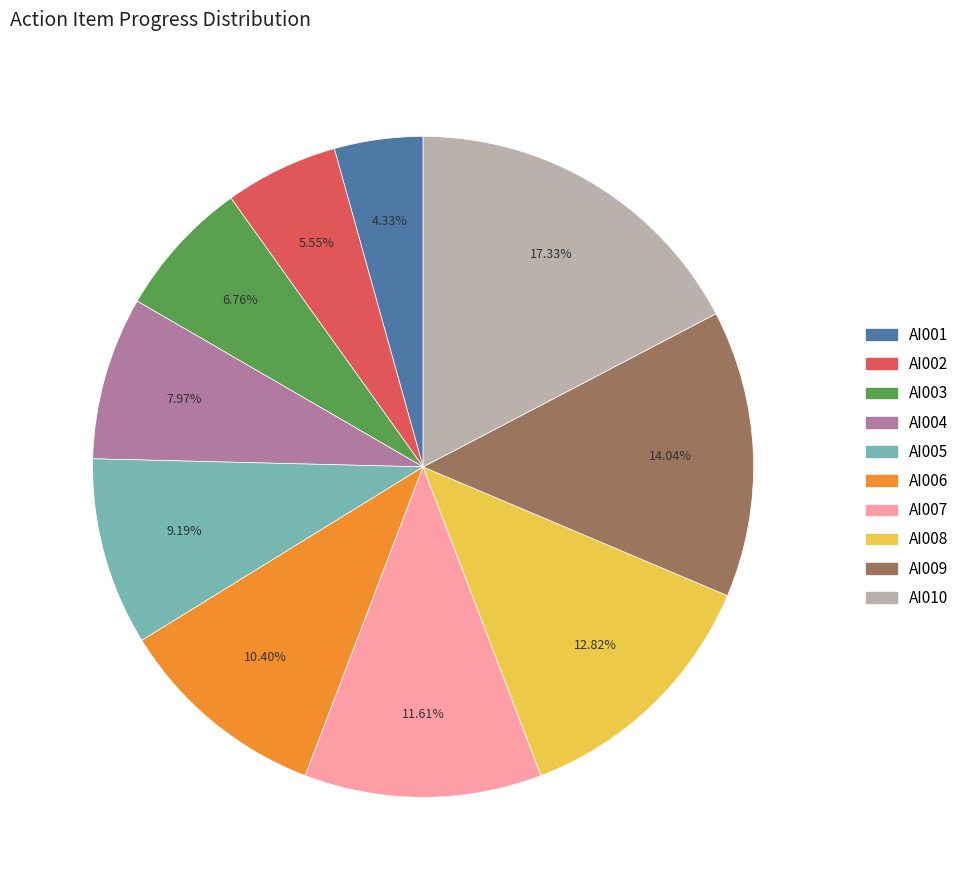

What percentage is the AI006 slice, to the nearest percent?

10%